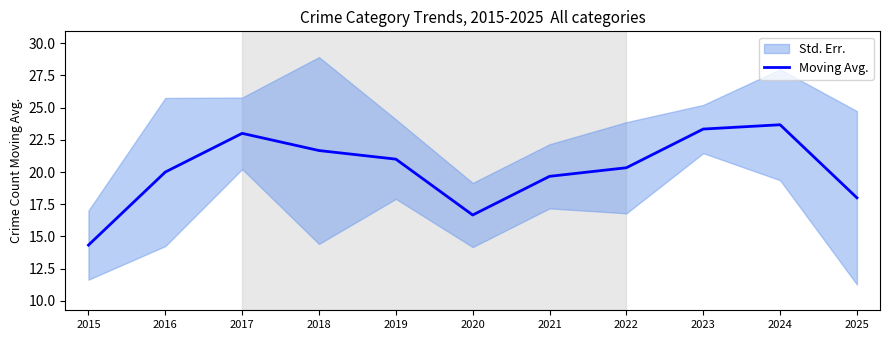

What is the difference between the maximum and minimum values?

9.3